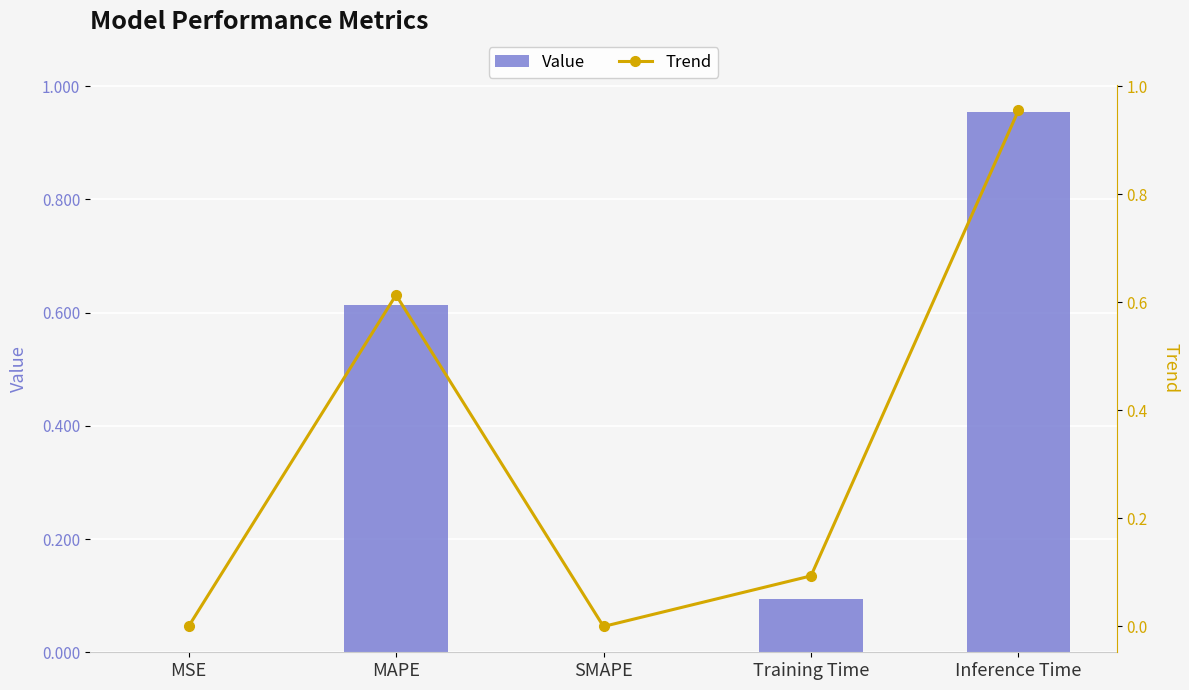

List the labels in order of Value value, largest first.

Inference Time, MAPE, Training Time, MSE, SMAPE